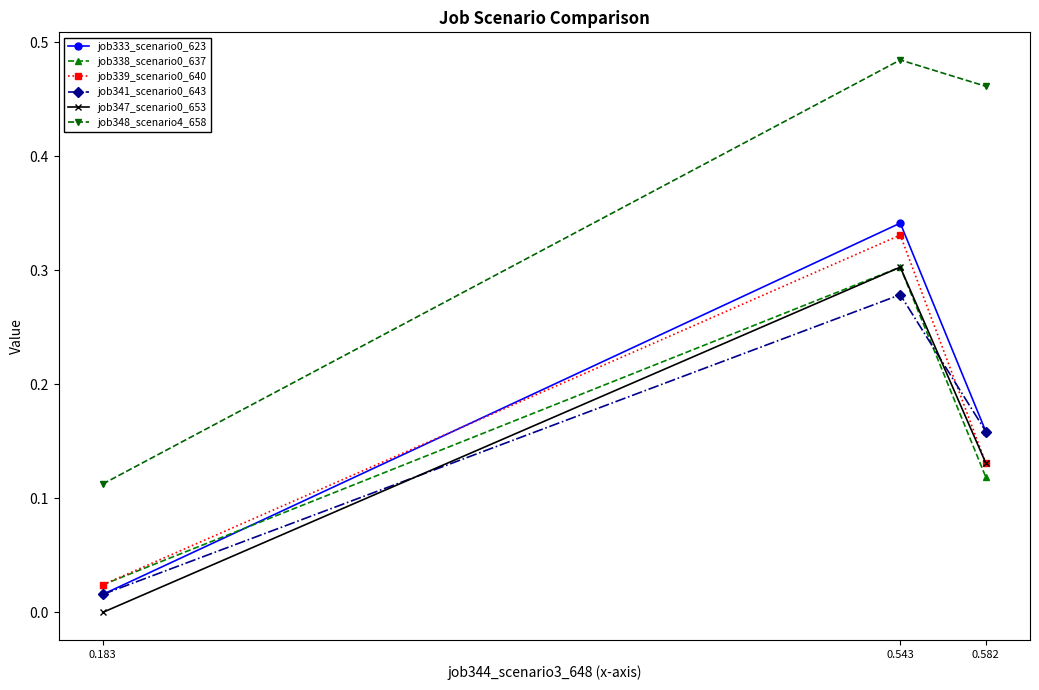

The job347_scenario0_653 series shows 0.2 at 0.183. True or false?

False